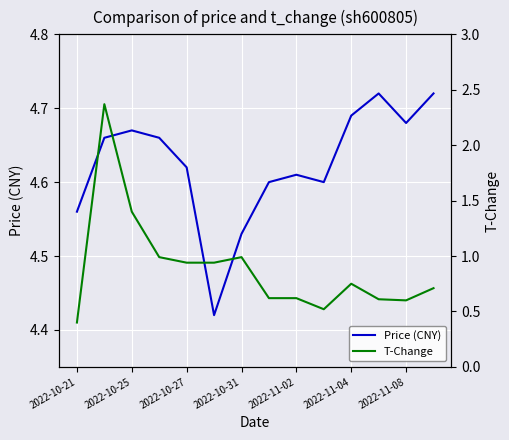

What is the minimum value shown in the chart?

0.4